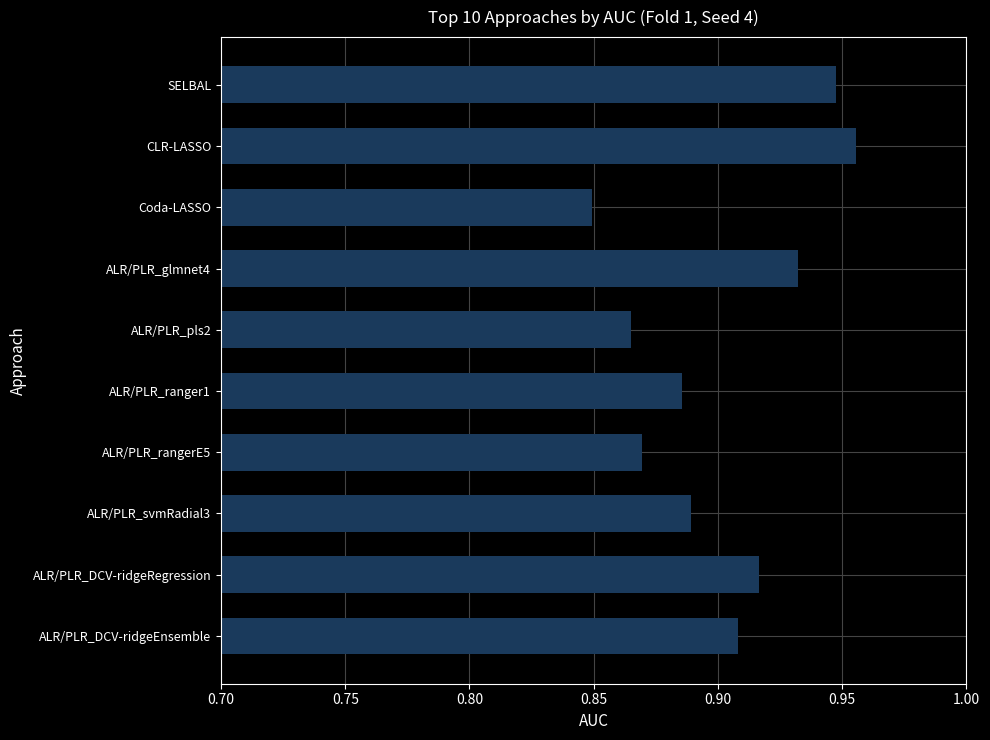

List the labels in order of value, largest first.

CLR-LASSO, SELBAL, ALR/PLR_glmnet4, ALR/PLR_DCV-ridgeRegression, ALR/PLR_DCV-ridgeEnsemble, ALR/PLR_svmRadial3, ALR/PLR_ranger1, ALR/PLR_rangerE5, ALR/PLR_pls2, Coda-LASSO